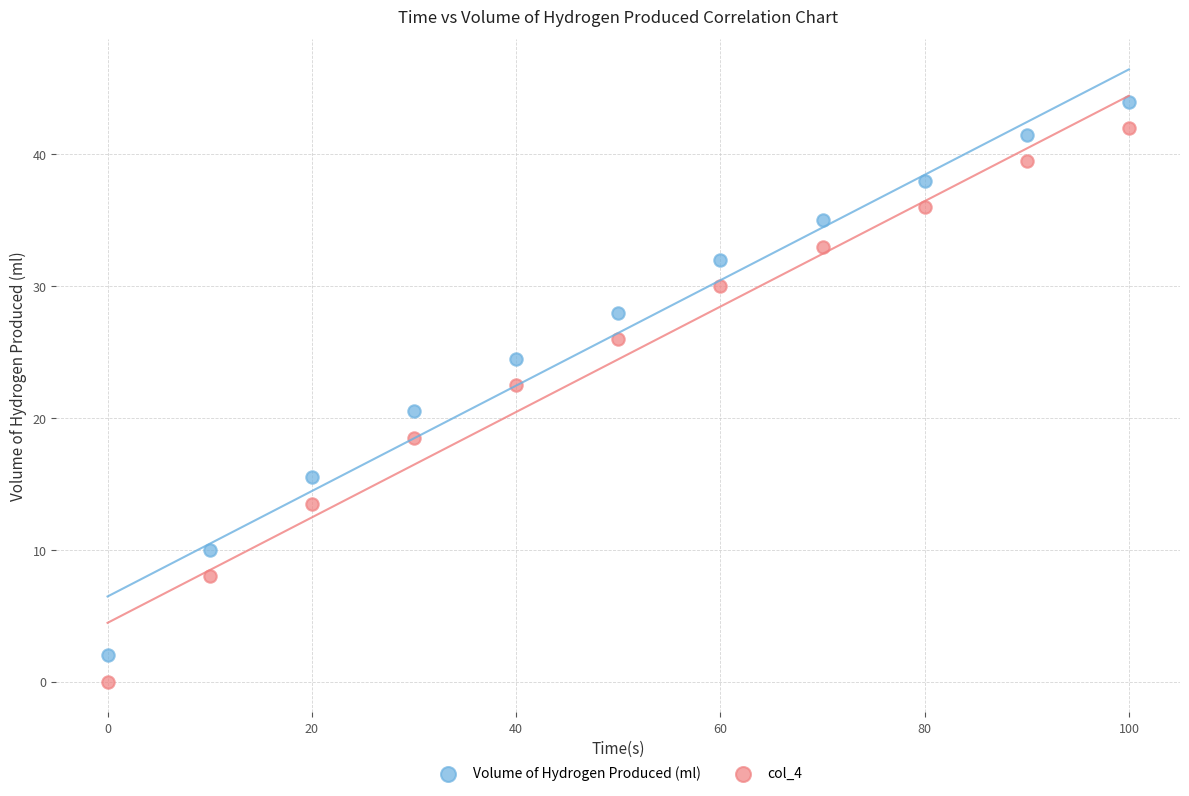

What is the X range (max minus min) for the scatter plot?

100.0